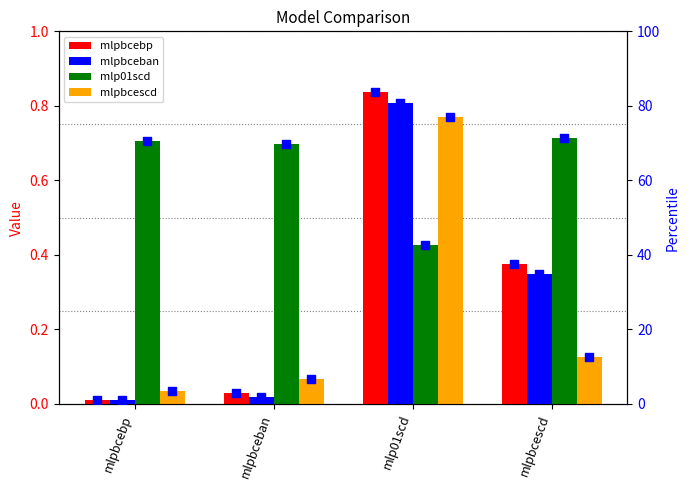

At how many categories does at least one series exceed 19?

2